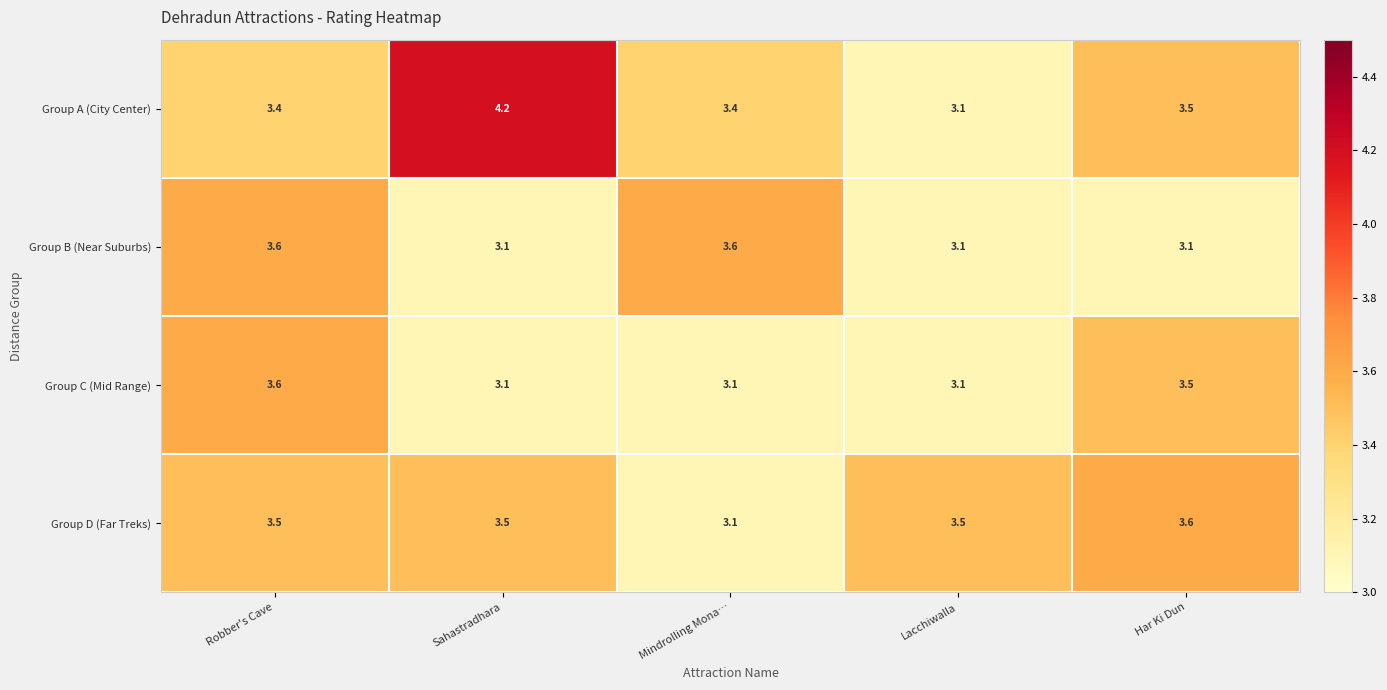

The Group A (City Center) series shows 2.1 at Har Ki Dun. True or false?

False